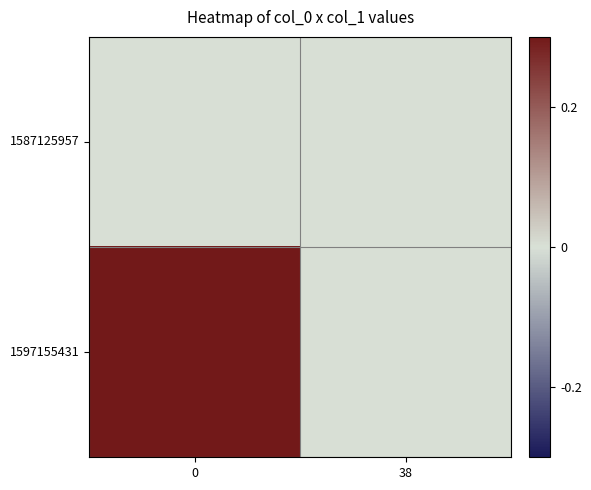

At 0, list the series in order from smallest to largest.

1587125957, 1597155431